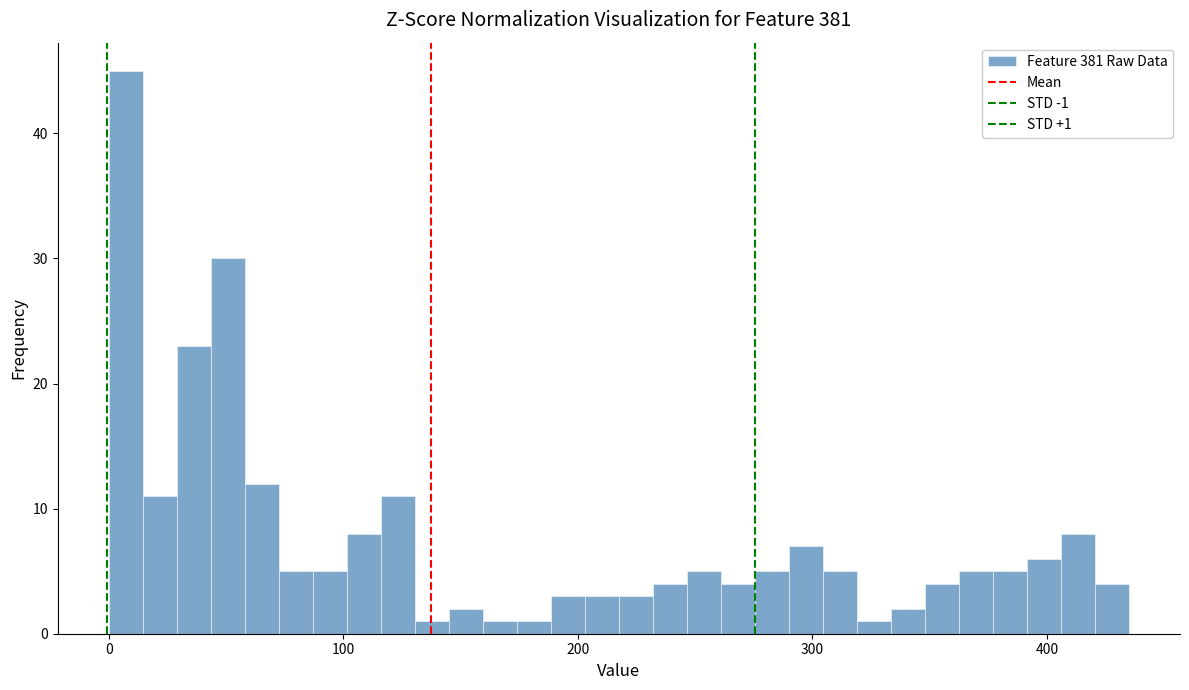

Read against the x-axis, roughly where is the centre of the tallest bar?

10